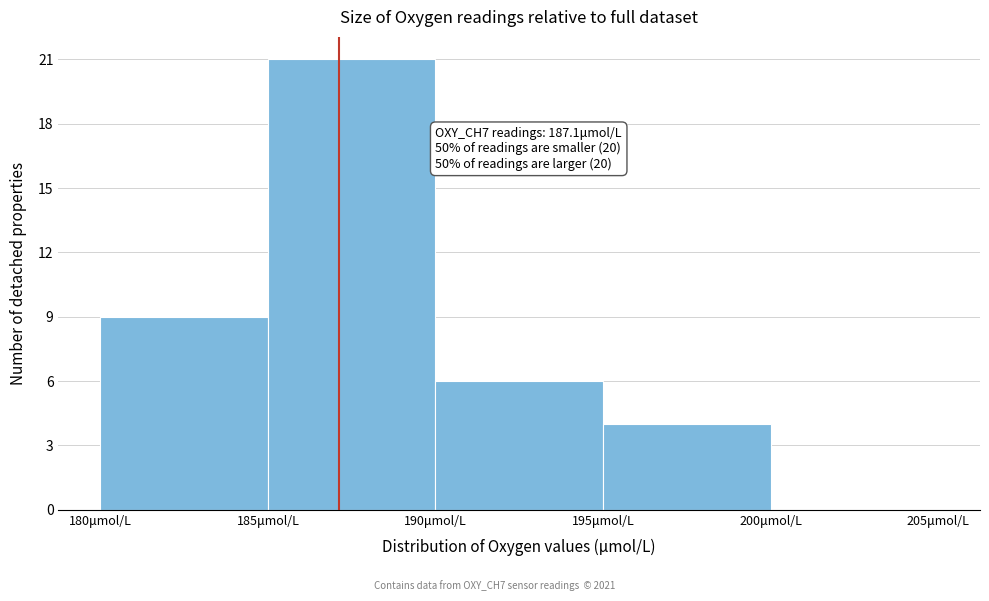

Which range on the x-axis has the tallest bar?

185 to 190